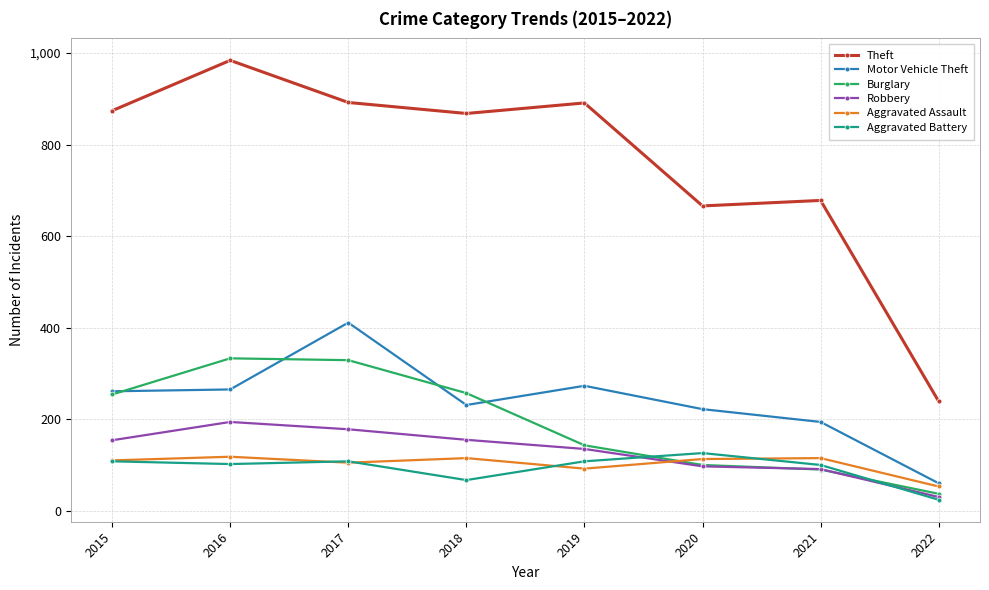

What value does the Burglary series have at 2016, to the nearest 50?

350